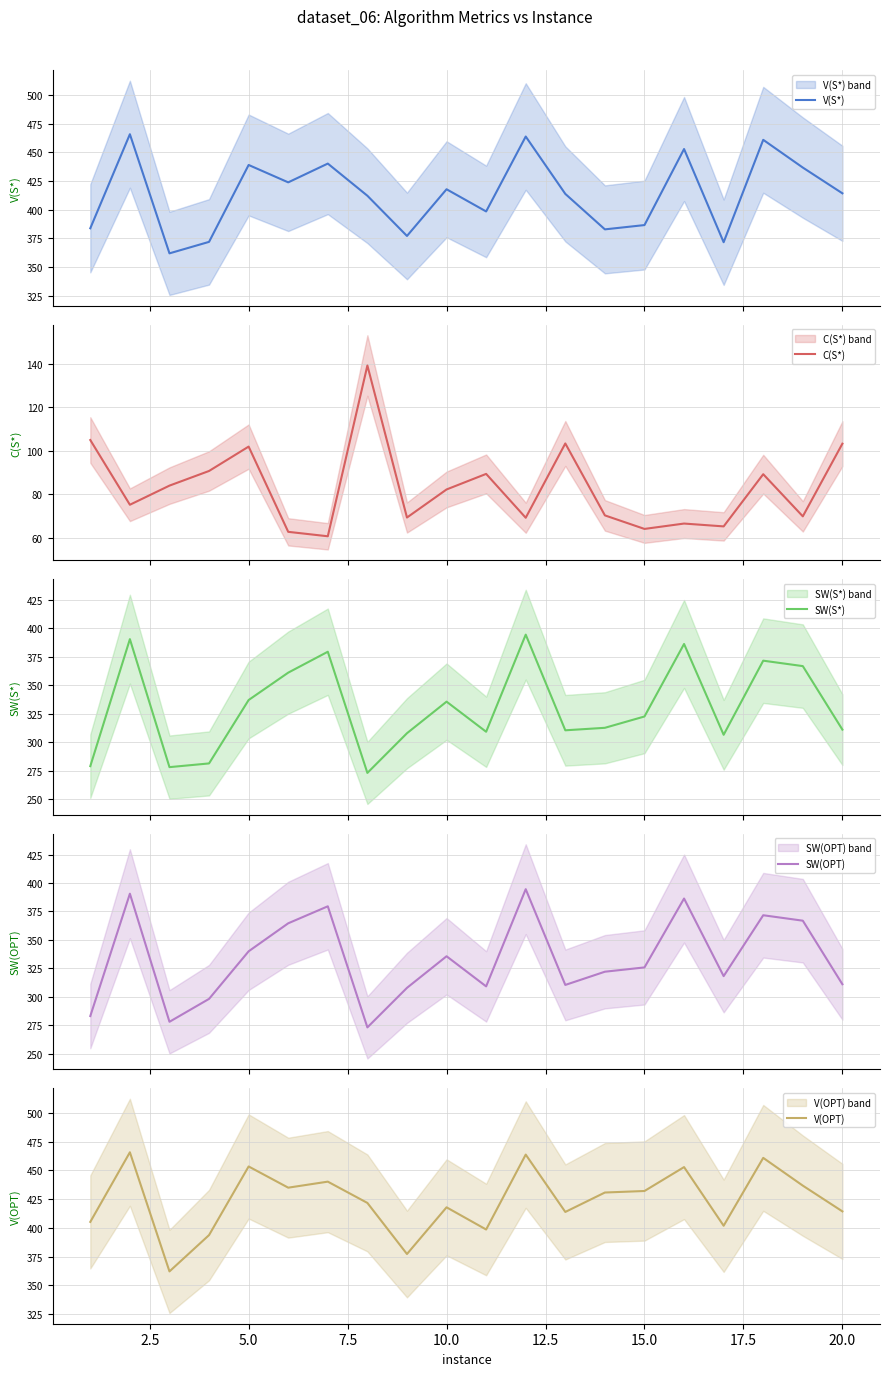

What is the minimum value for SW(OPT)?

273.2